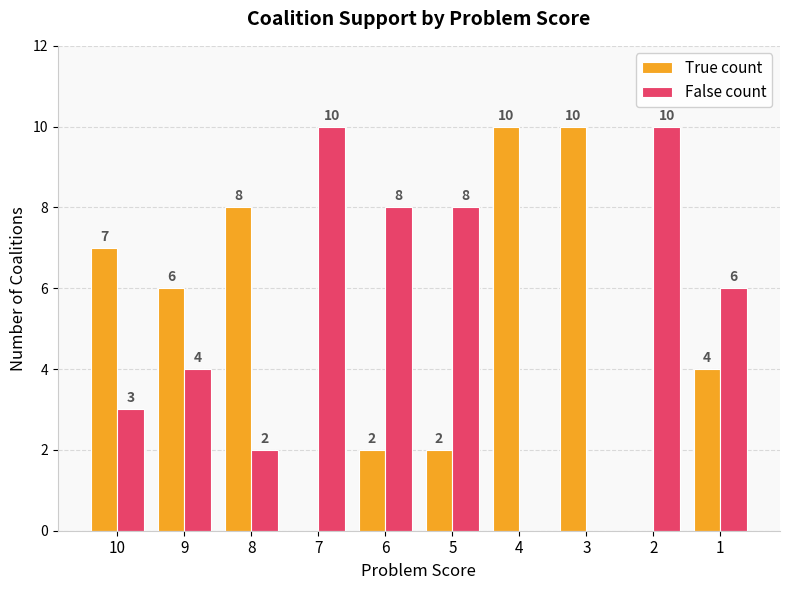

True or false: False count has a value of 3 at 10.

True